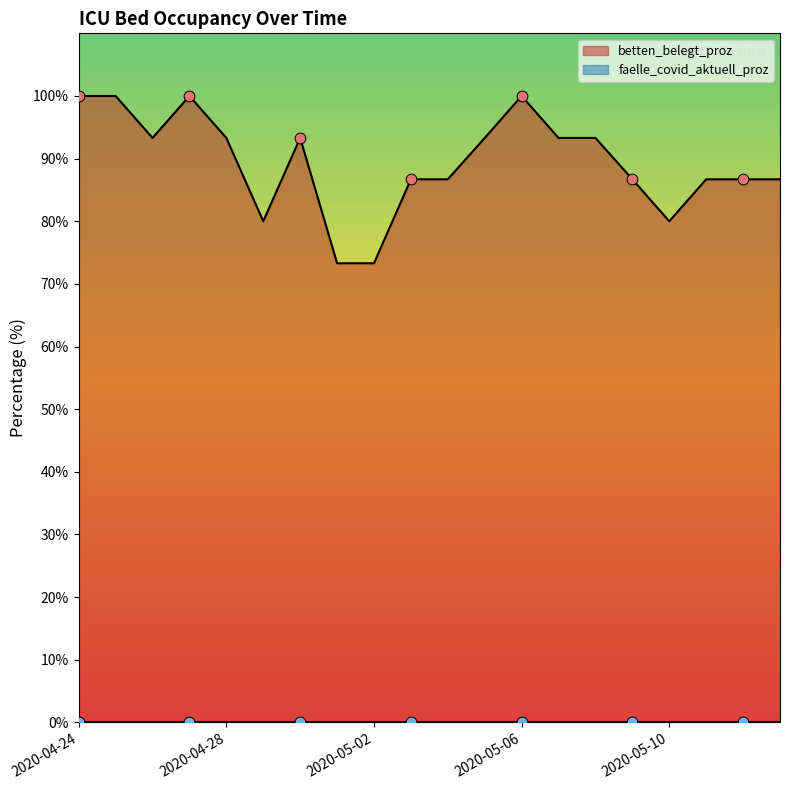

Which has a higher value, 2020-04-27 or 2020-04-25?

2020-04-27